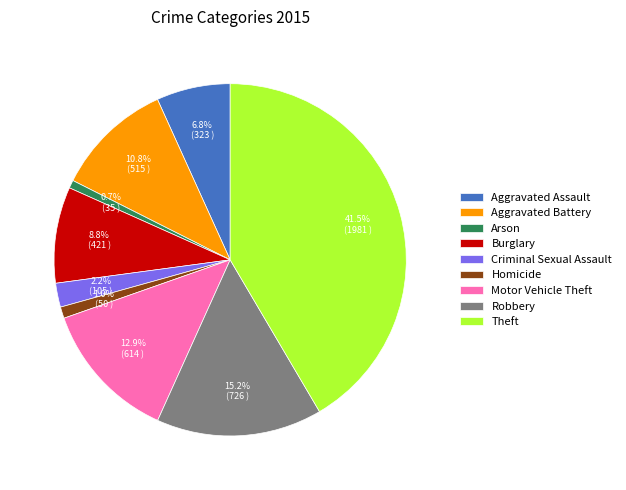

Is it true that Aggravated Assault is 1% of the pie?

False